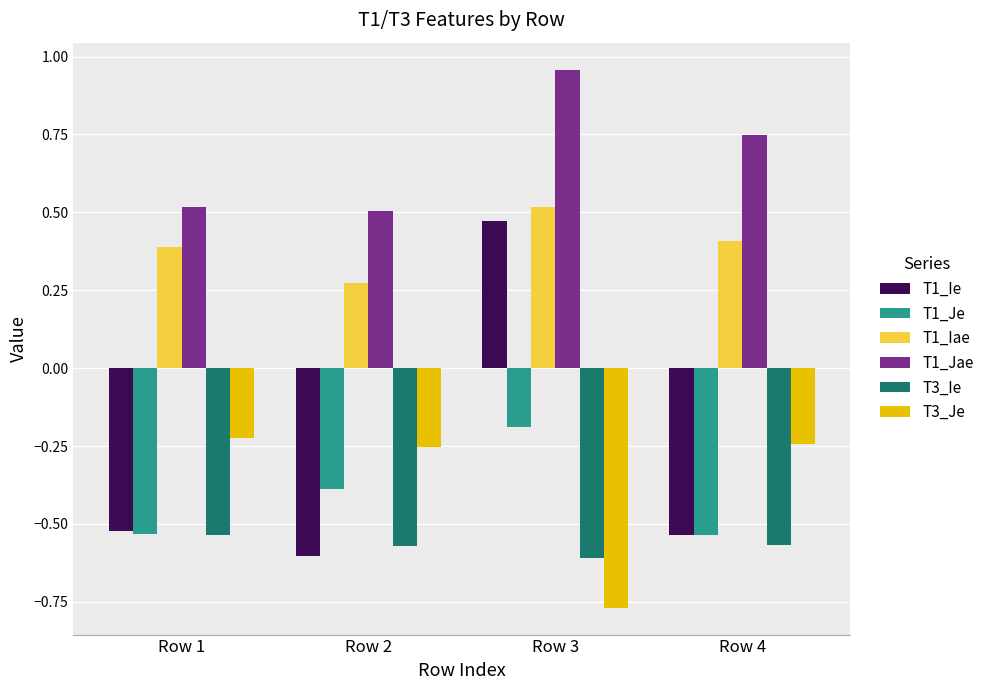

Which series has the largest total across all categories?

T1_Jae